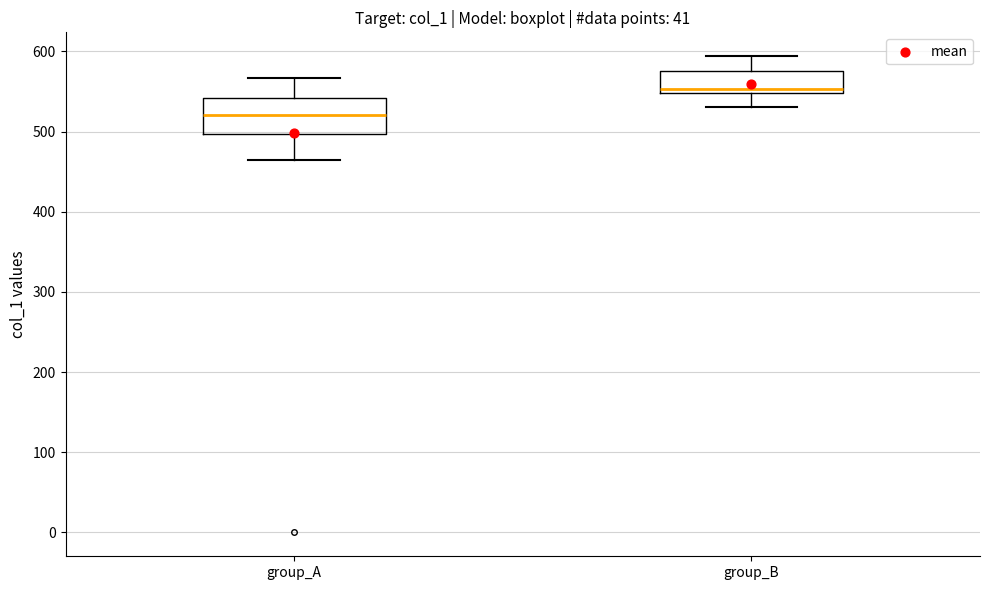

Reading left to right, read every box against the y-axis: the position of its median line, the range the box covers, and the ends of its whiskers. The values are not printed on the chart, so give them approximately, as read against the axis.

group_A: median 520, box 500 to 540, whiskers 470 to 570
group_B: median 550 (just above the box's lower edge), box 550 to 580, whiskers 530 to 590